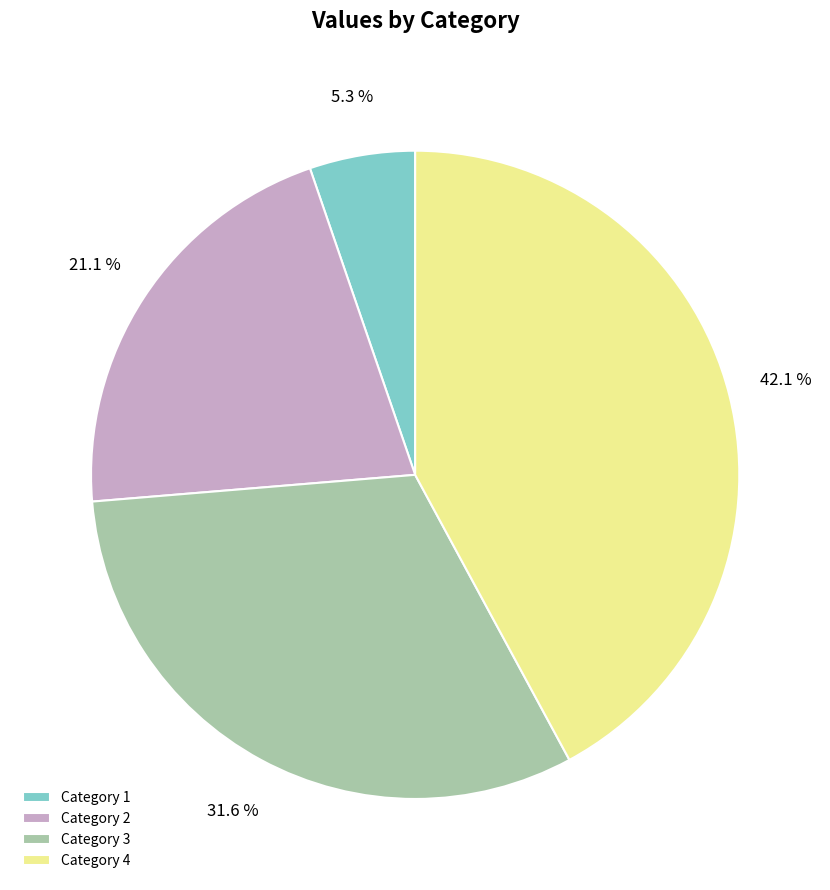

Which slice is the smallest?

Category 1